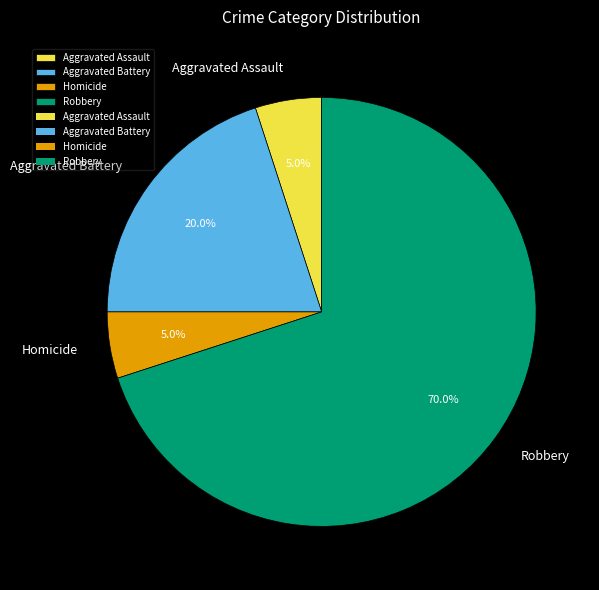

To the nearest percent, what is the difference between the Aggravated Battery and Aggravated Assault slice percentages?

15%